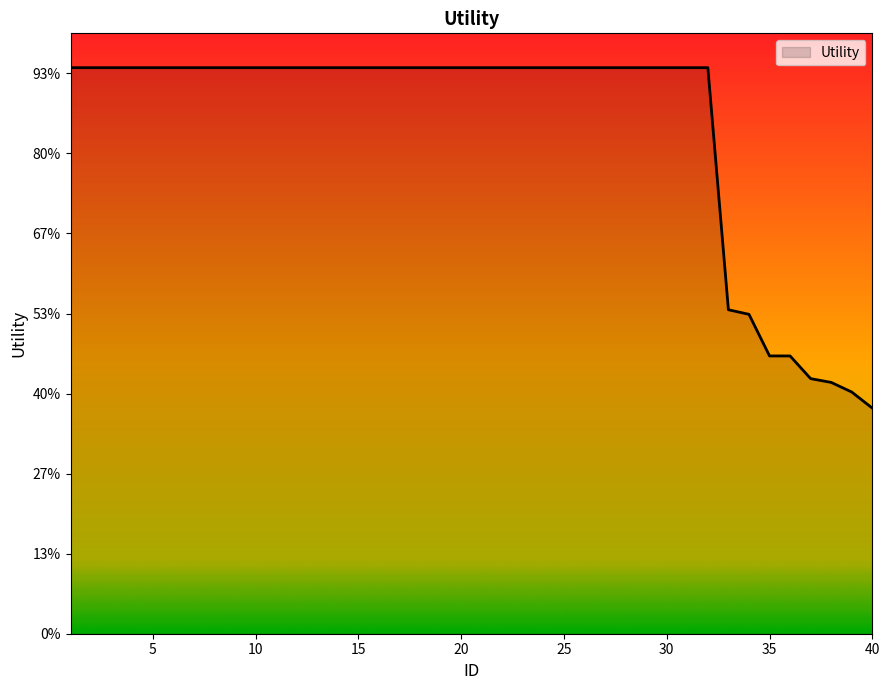

Reading left to right, transcribe all the data shown in this chart.

1.4	1.4	1.4	1.4	1.4	1.4	1.4	1.4	1.4	1.4	1.4	1.4	1.4	1.4	1.4	1.4	1.4	1.4	1.4	1.4	1.4	1.4	1.4	1.4	1.4	1.4	1.4	1.4	1.4	1.4	1.4	1.4	0.8	0.8	0.7	0.7	0.6	0.6	0.6	0.6